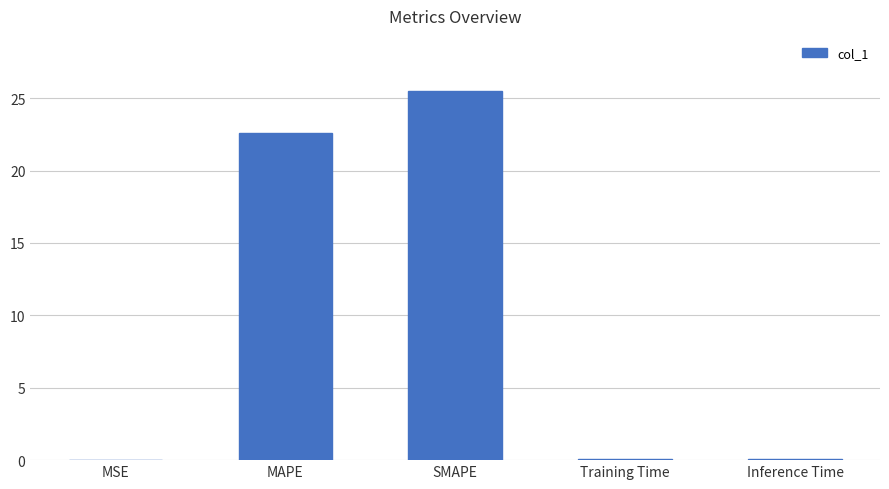

Between SMAPE and Inference Time, which is larger?

SMAPE